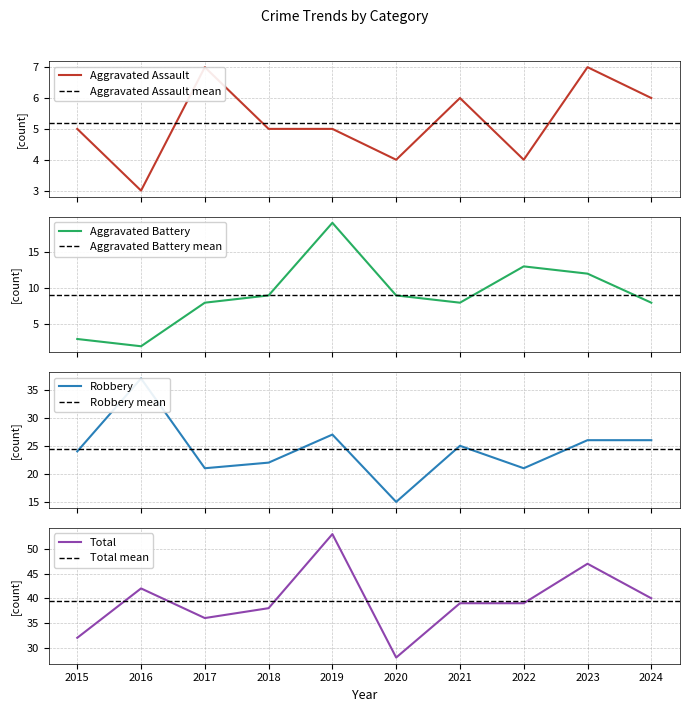

At which label is Robbery closest to 26?

2023